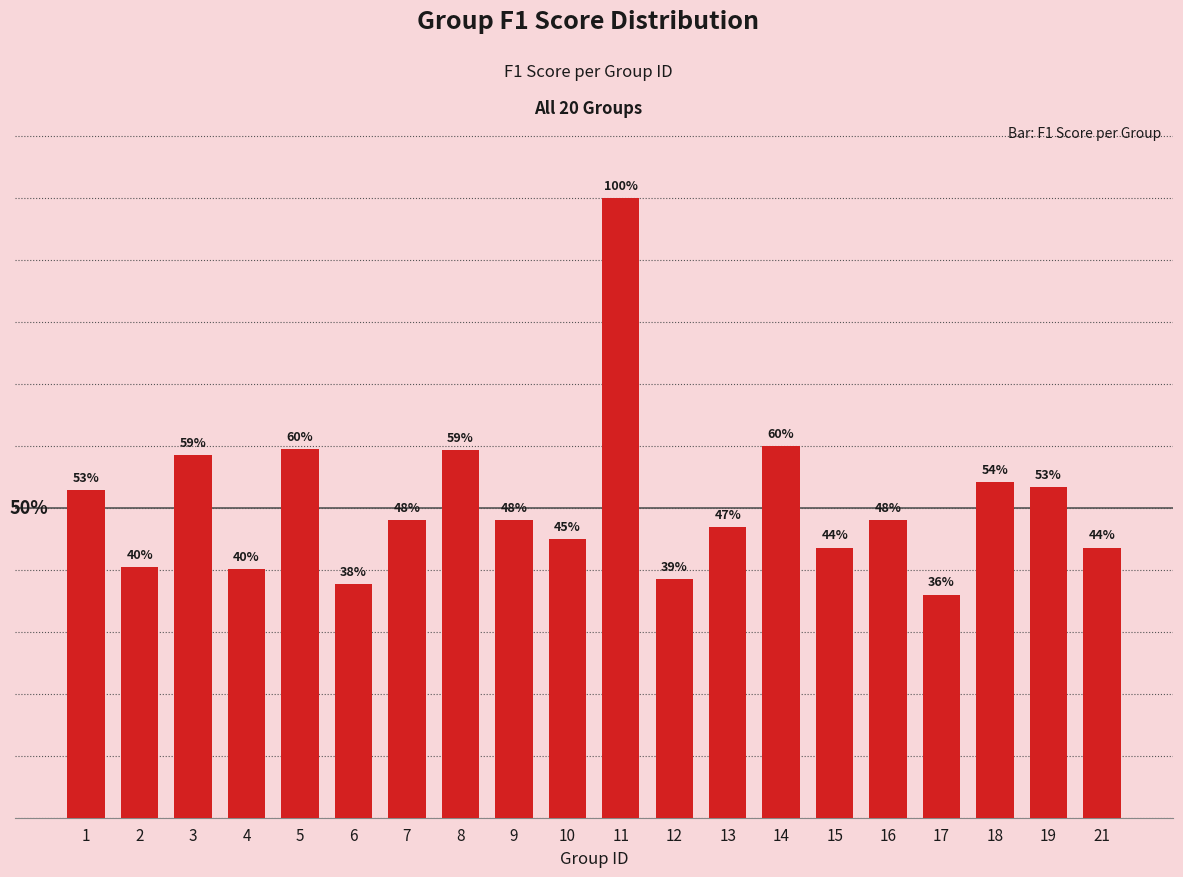

What is the change in value from 2 to 13?

+0.1